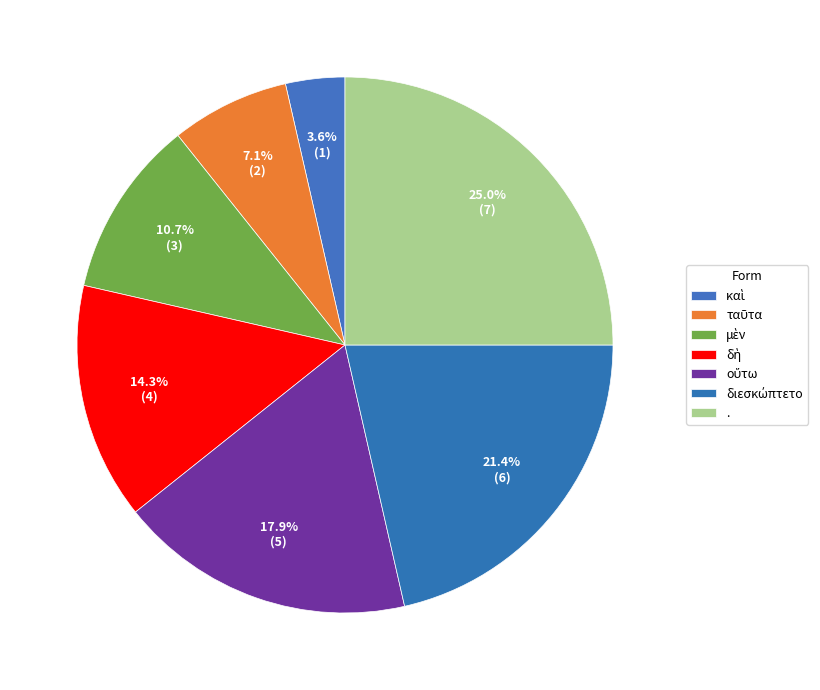

What is the change in value from καὶ to δὴ?

+3